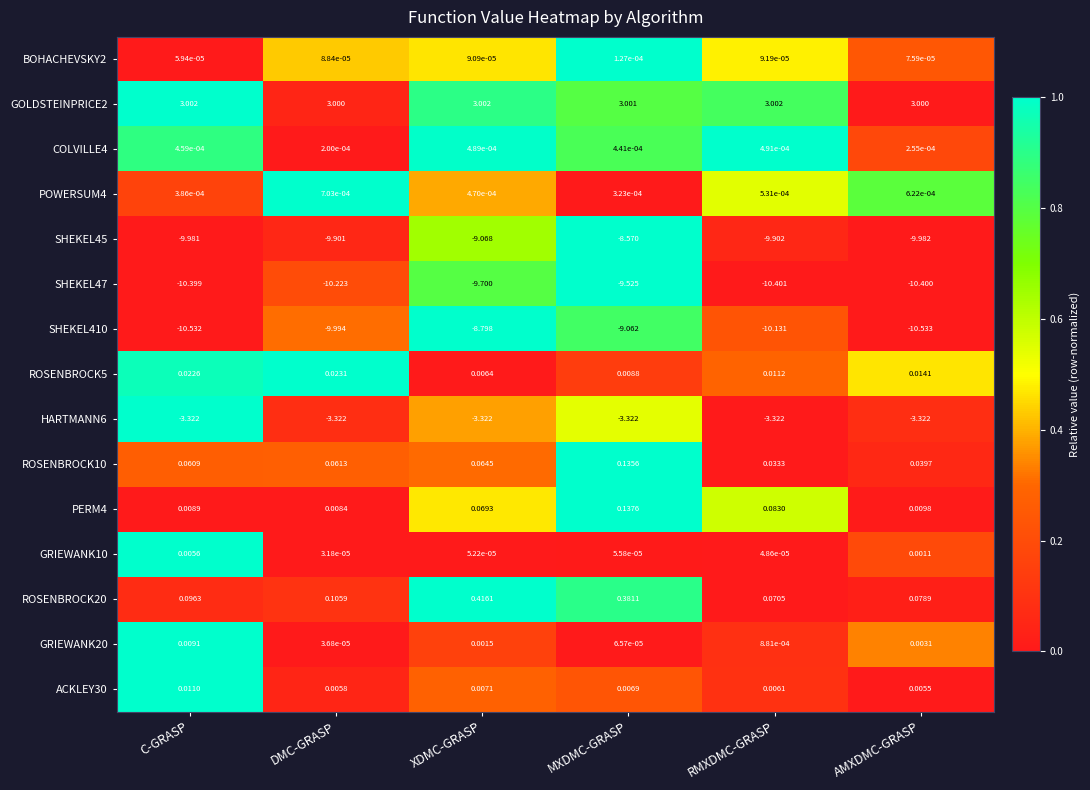

At how many categories does at least one series exceed 0?

6